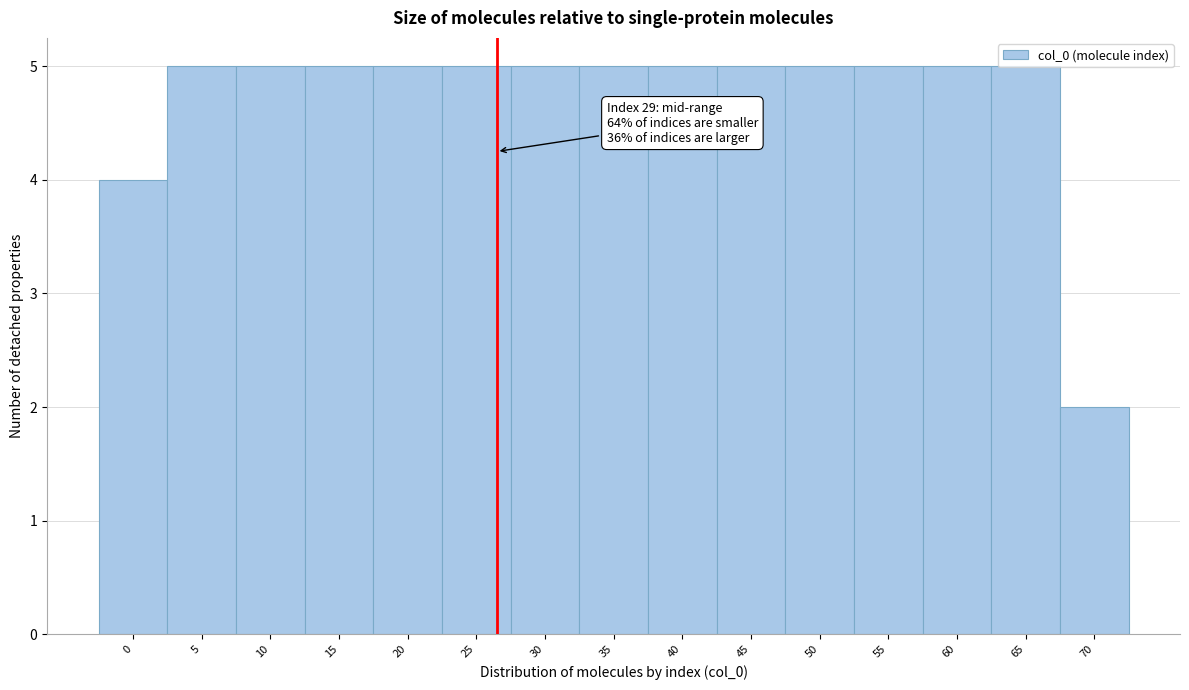

What is the sum of the values at 10 and 25?

10